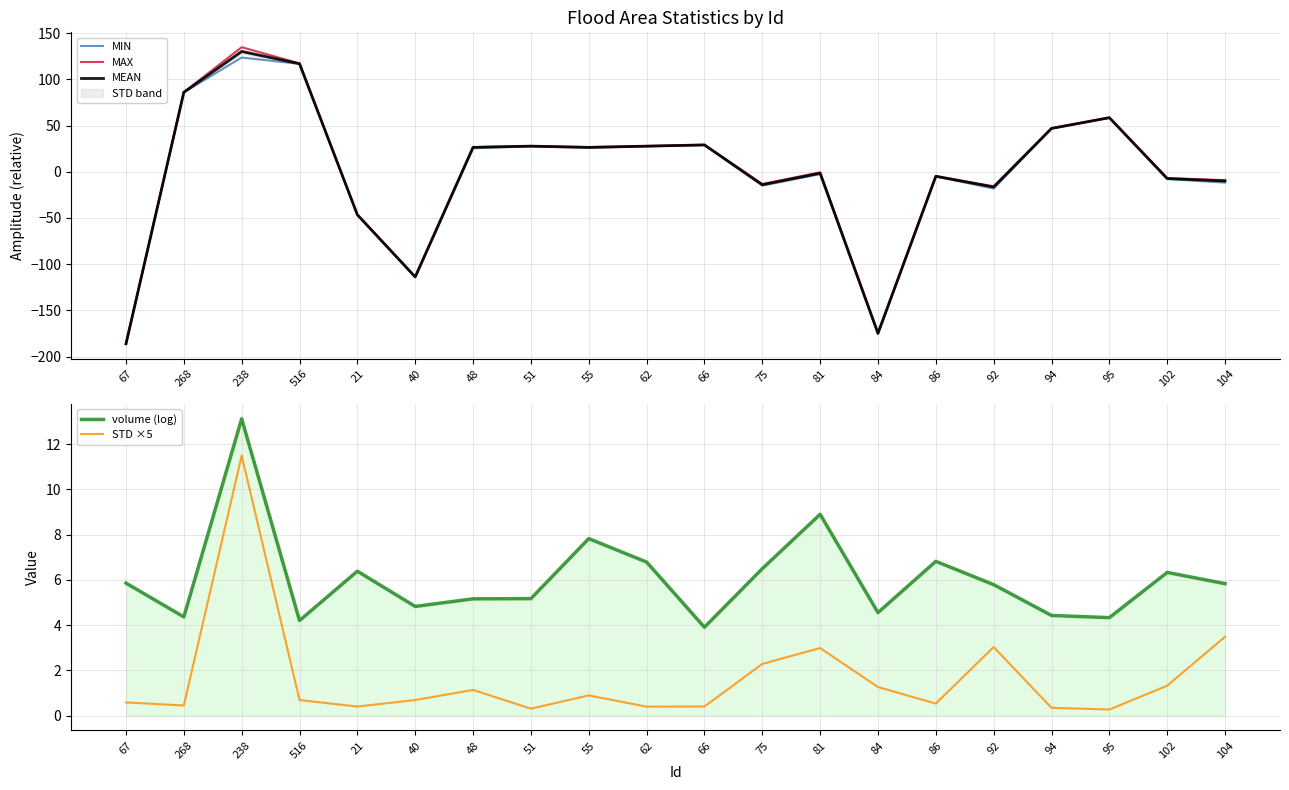

What is the lowest value of the MEAN series?

-186.2